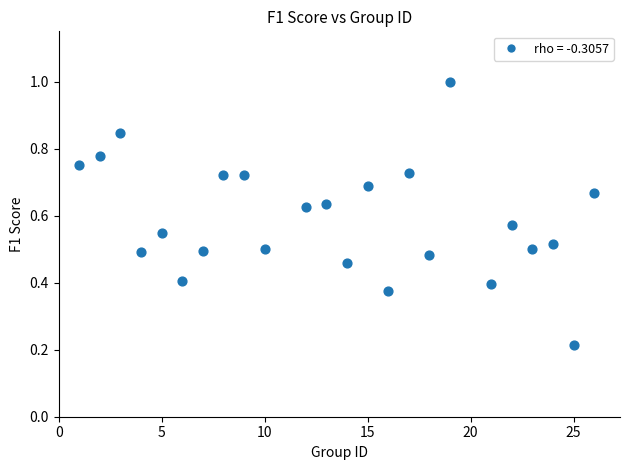

What is the range of X values (max minus min)?

25.0